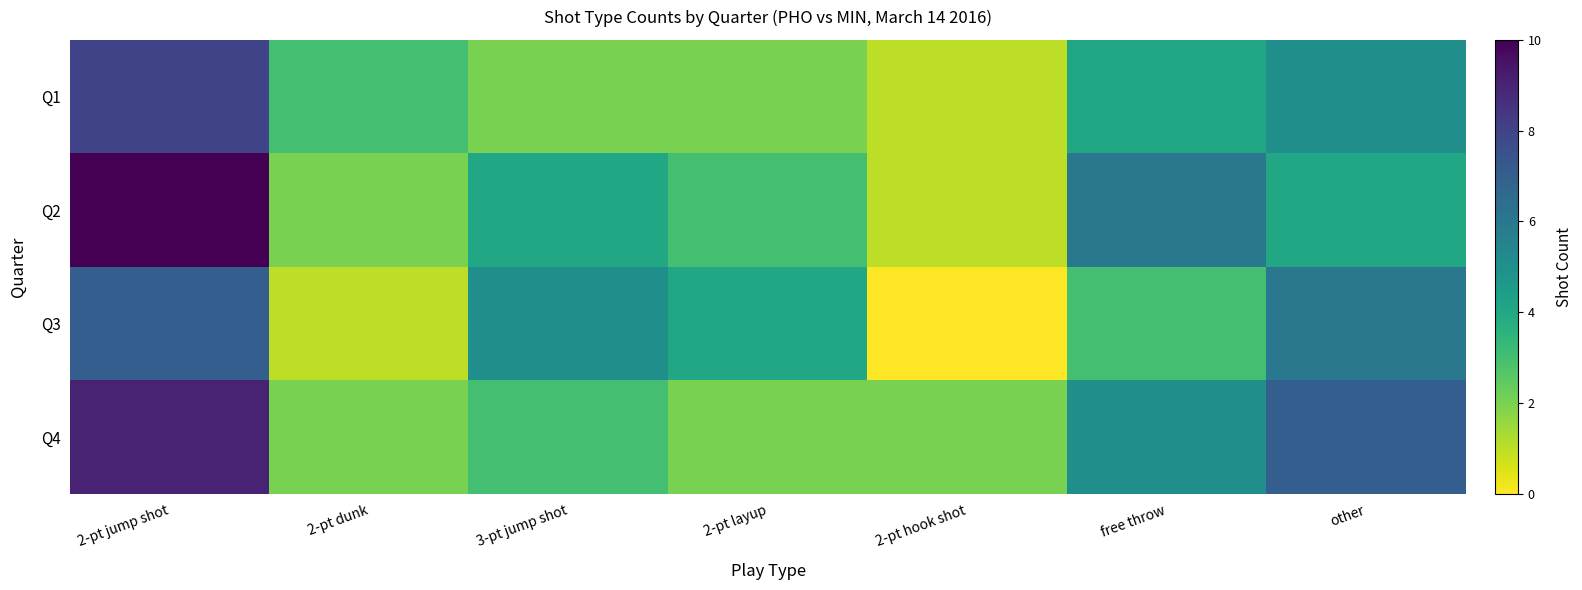

Count the number of categories in the chart.

7